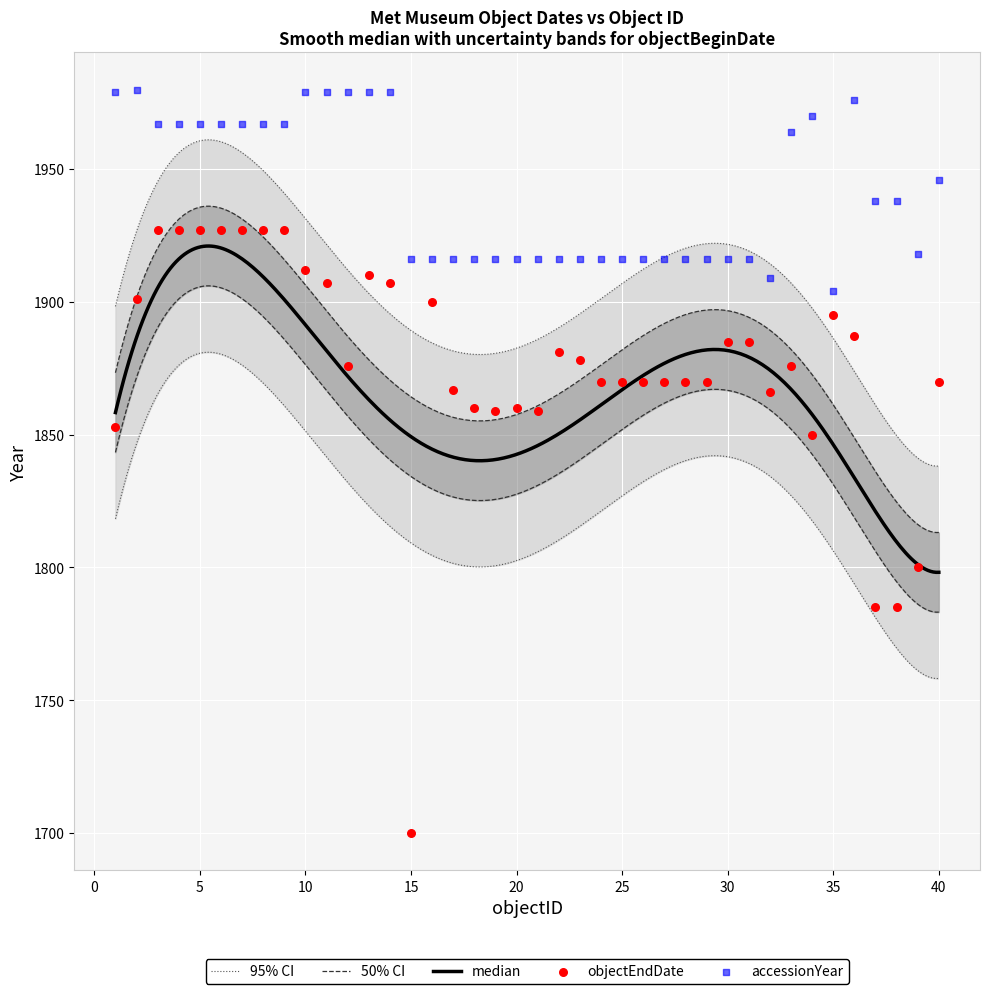

At which category is the sum across all series the highest?

5